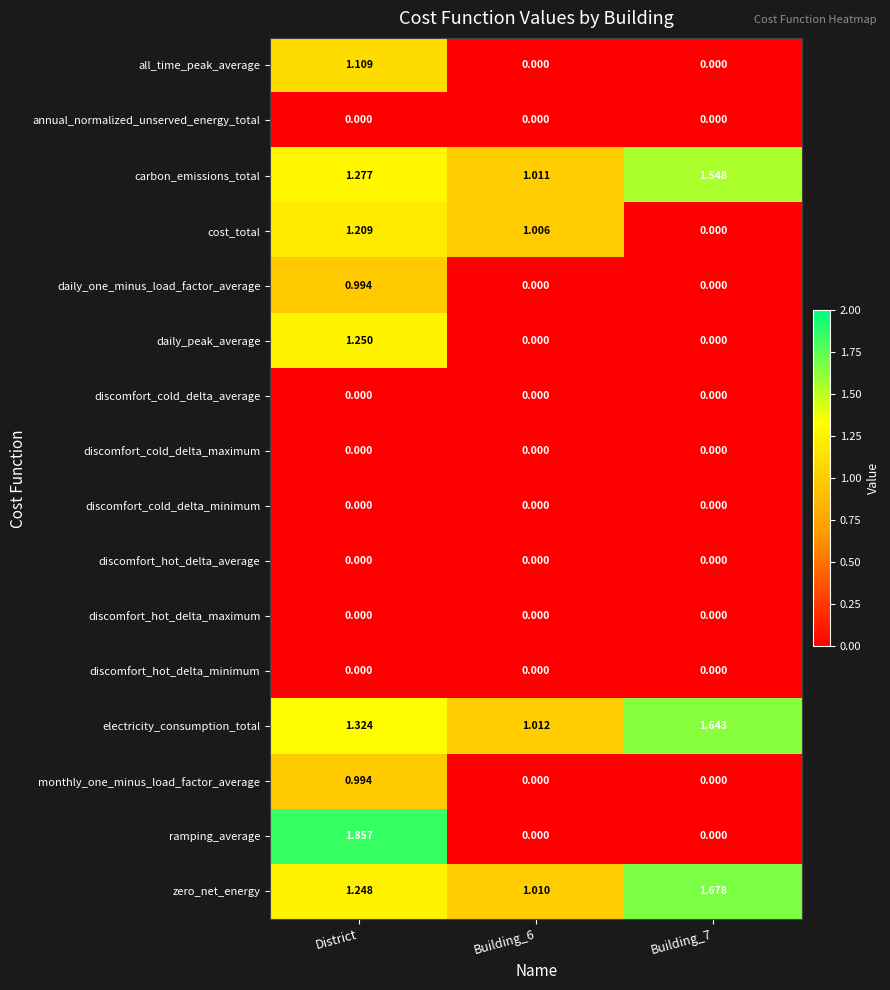

Which label corresponds to the largest value in the chart?

District